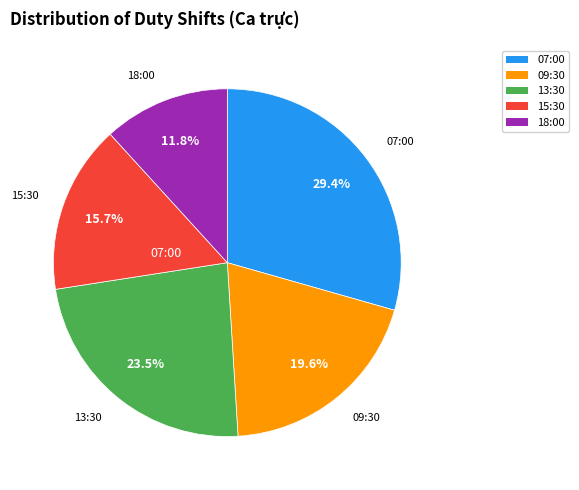

What is the smallest slice in the pie chart?

18:00